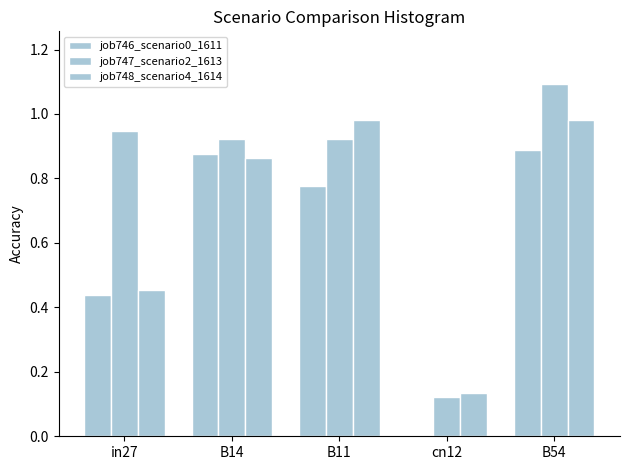

List the series in order of their peak value, highest first.

job747_scenario2_1613, job748_scenario4_1614, job746_scenario0_1611